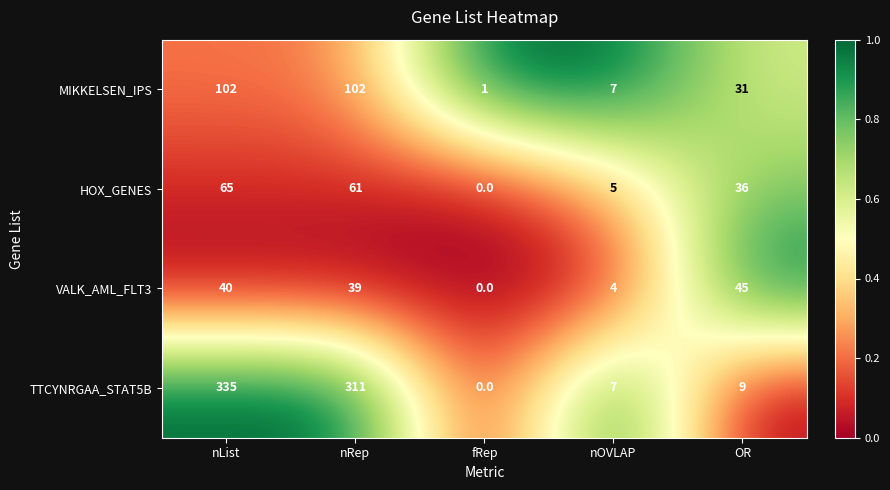

Reading left to right, transcribe all the data shown in this chart.

MIKKELSEN_IPS: nList=102	nRep=102	fRep=1	nOVLAP=7	OR=31
HOX_GENES: nList=65	nRep=61	fRep=0	nOVLAP=5	OR=36
VALK_AML_FLT3: nList=40	nRep=39	fRep=0	nOVLAP=4	OR=45
TTCYNRGAA_STAT5B: nList=335	nRep=311	fRep=0	nOVLAP=7	OR=9